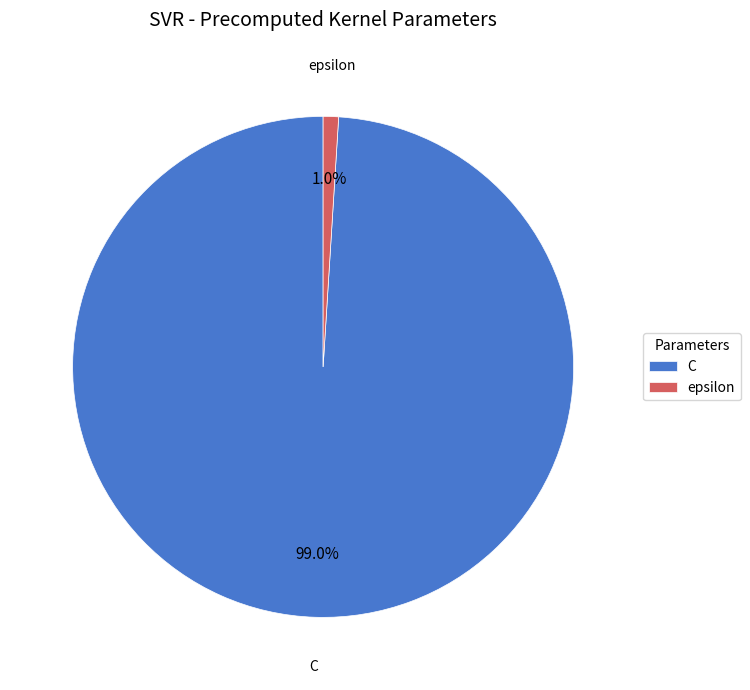

Between C and epsilon, which is larger?

C